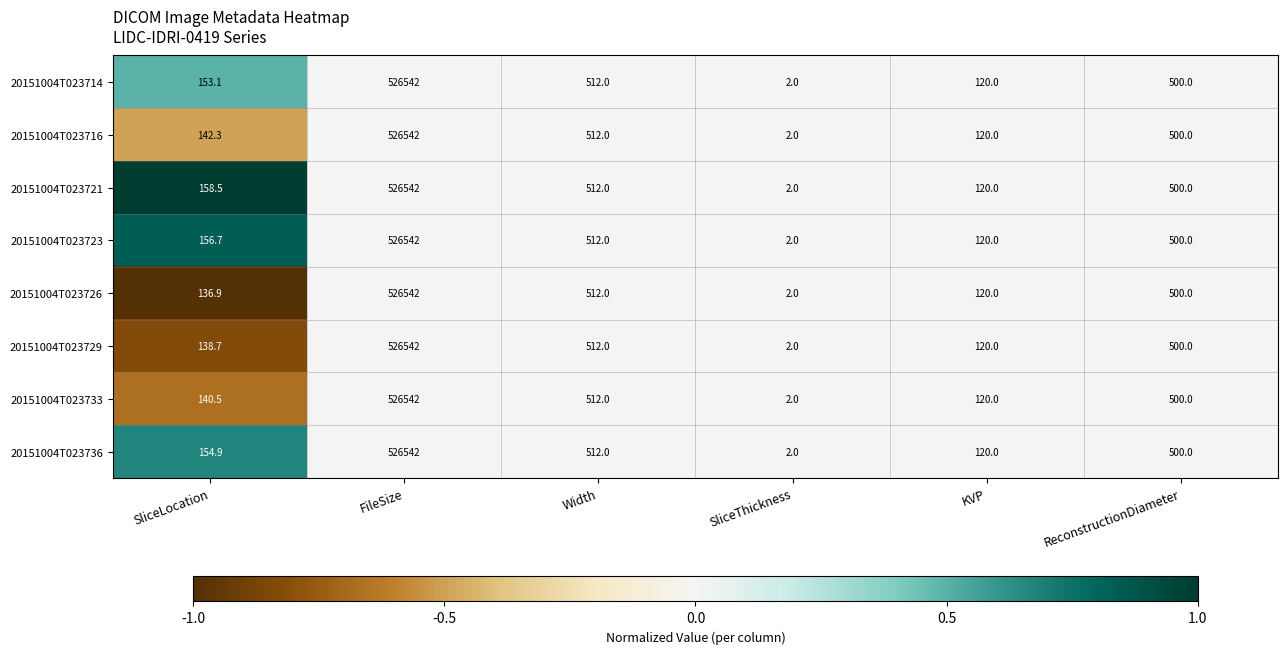

At which category is the sum across all series the highest?

FileSize